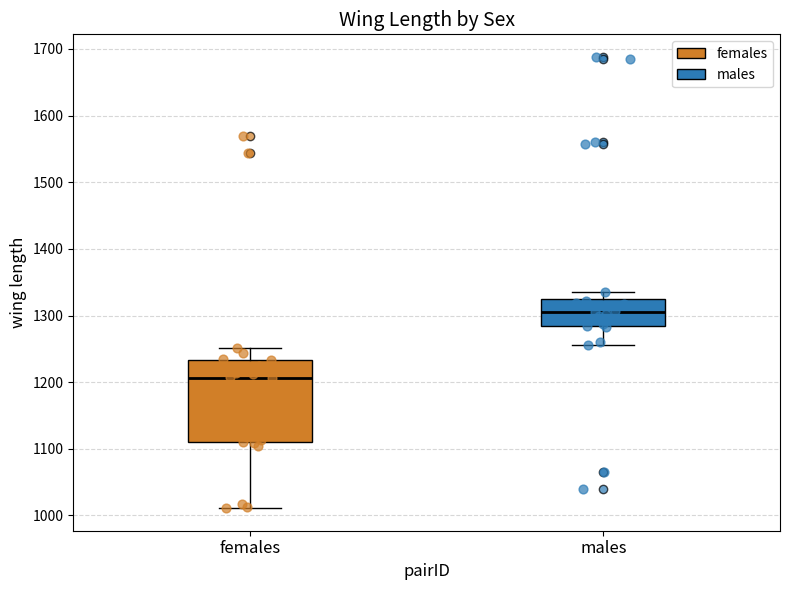

Reading left to right, transcribe this box plot: for each box, give where its median line is, the range the box spans, and where its two whiskers end, as read against the y-axis. The values are not printed on the chart, so give them approximately, as read against the axis.

females: median 1210, box 1110 to 1230, whiskers 1010 to 1250
males: median 1310, box 1280 to 1330, whiskers 1260 to 1340